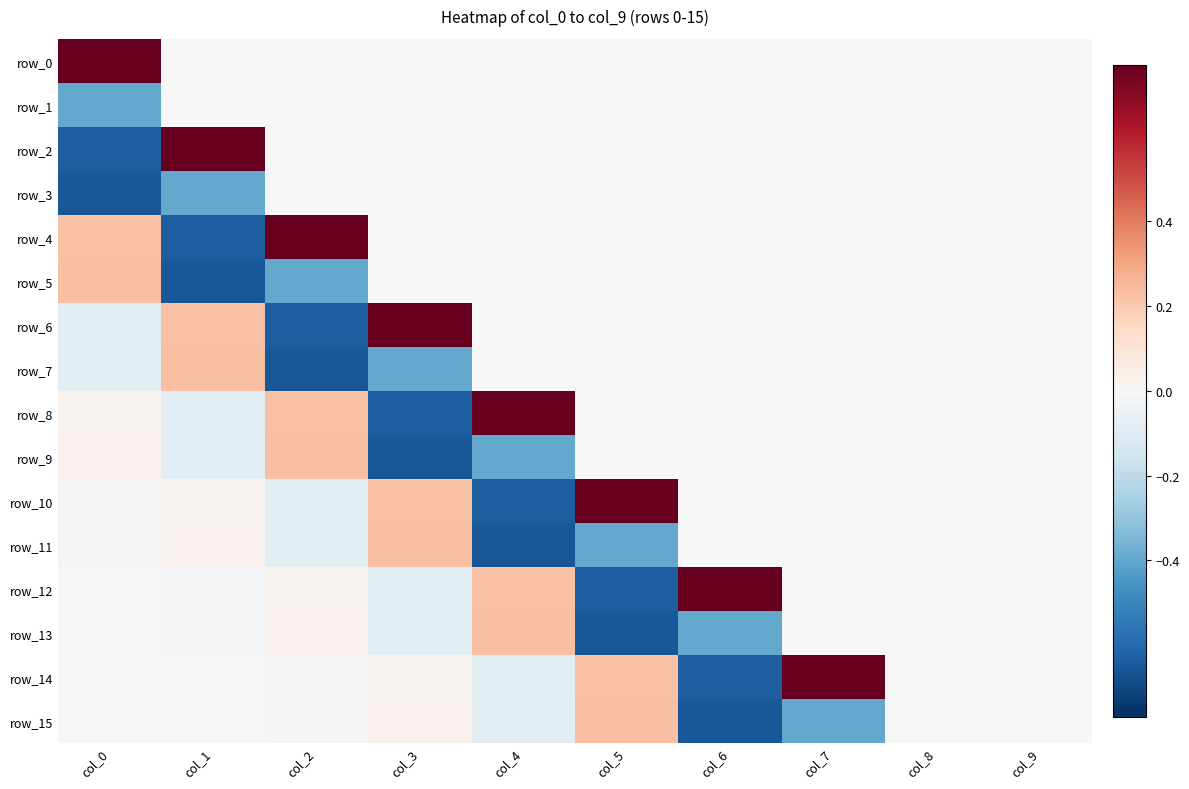

Which label corresponds to the smallest value in the chart?

col_0